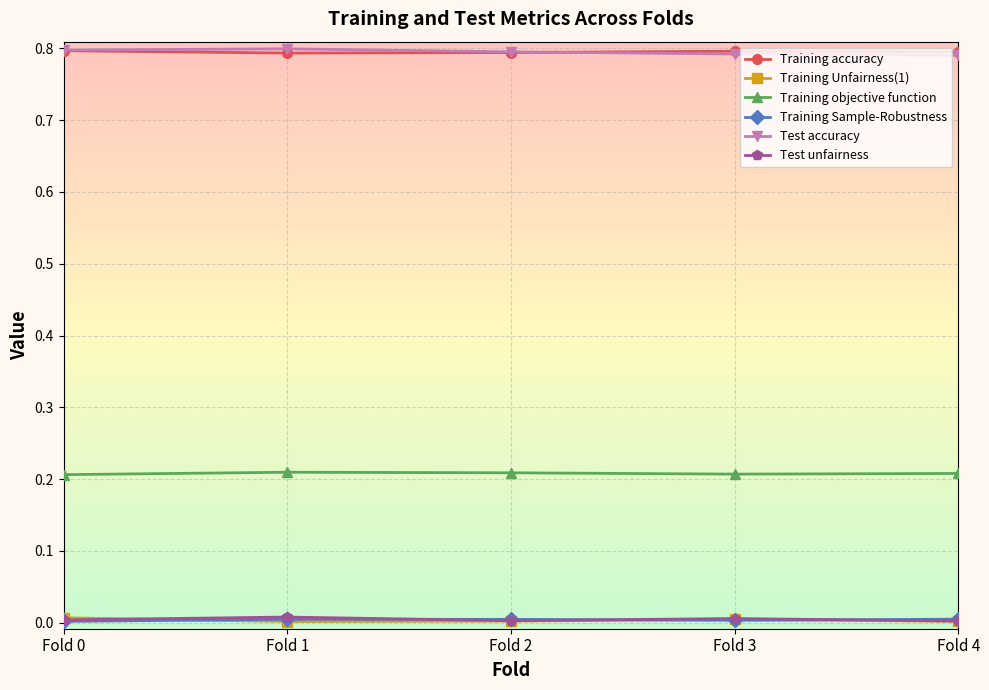

True or false: Training Sample-Robustness and Training accuracy cross at least once.

False